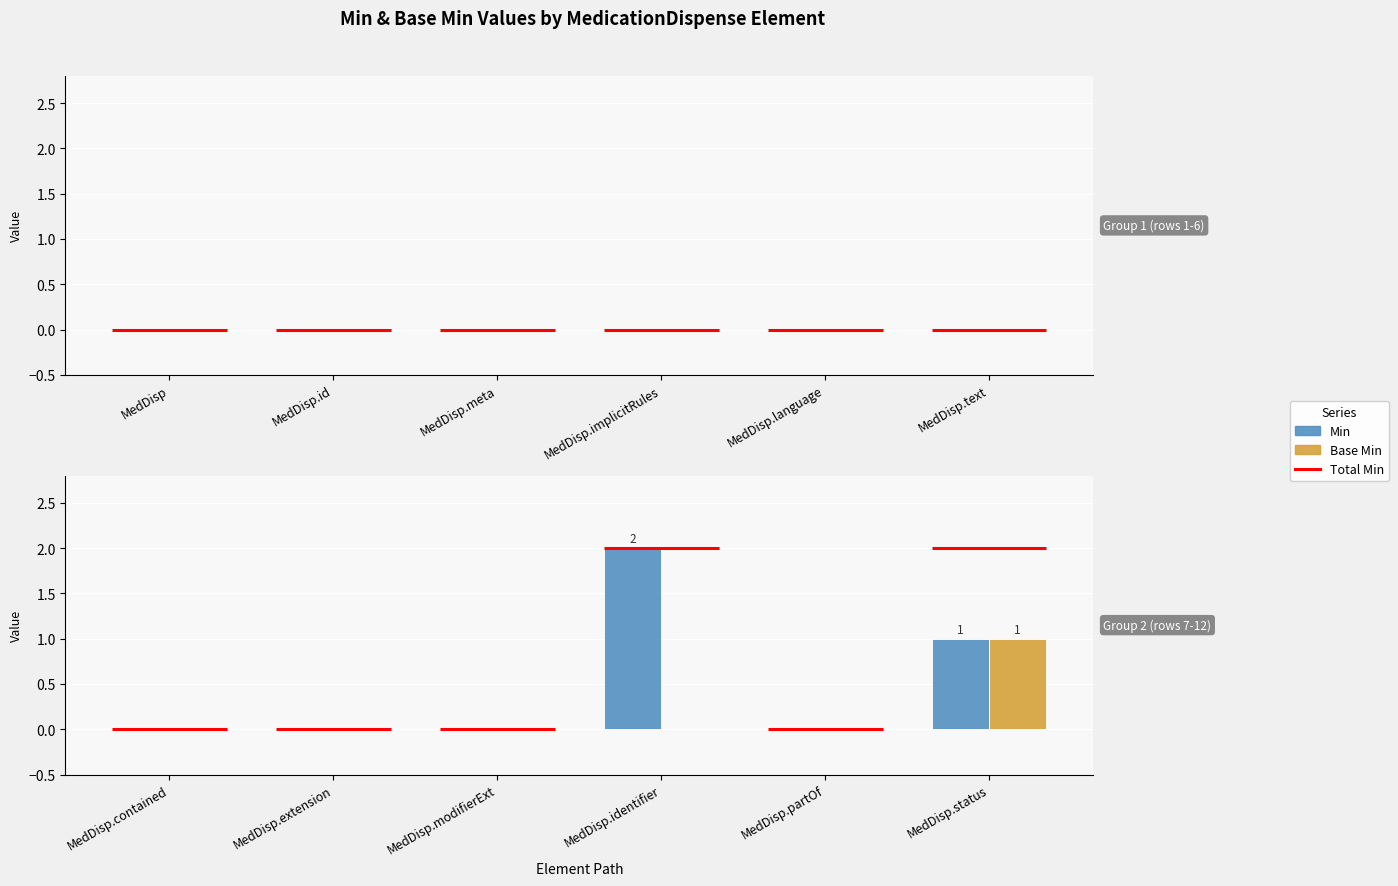

What is the difference between the maximum and minimum values in the Min series?

2